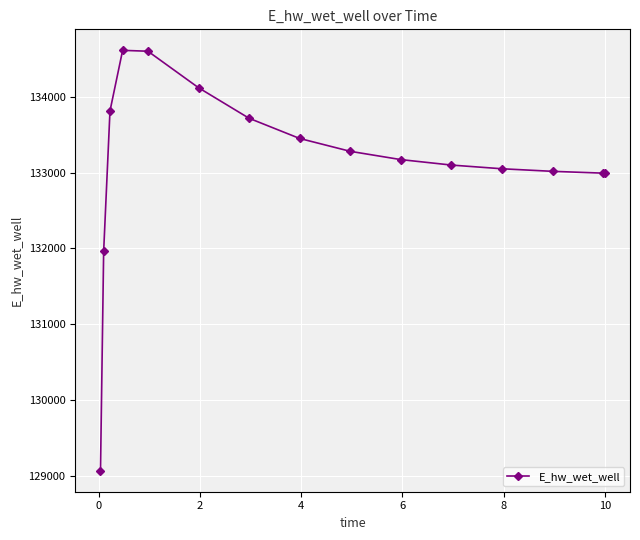

What is the value of the 14th point from the left?

132994.5